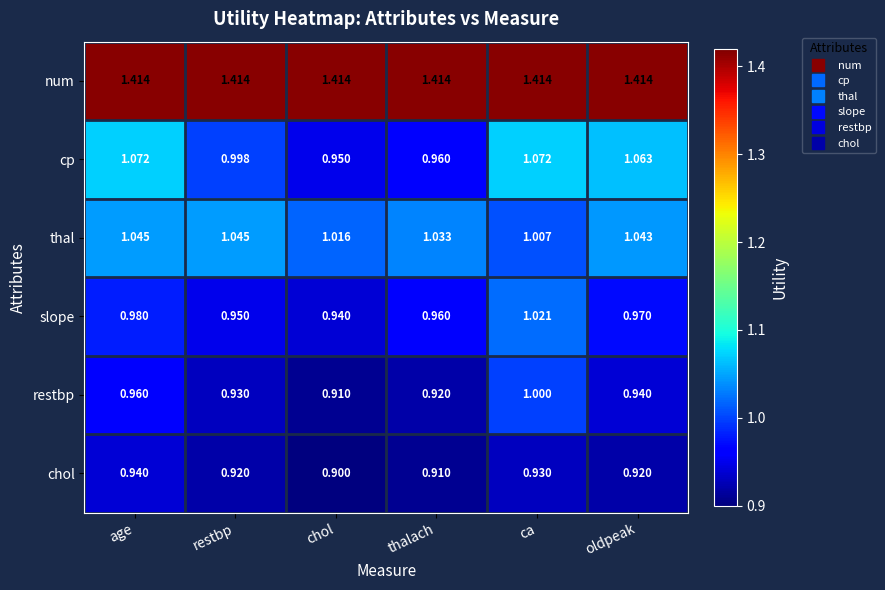

Rank the series by their maximum value, from highest to lowest.

num, cp, thal, slope, restbp, chol